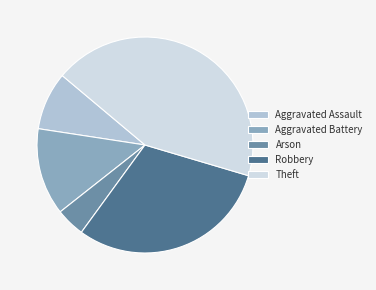

True or false: Arson accounts for 4% of the total.

True